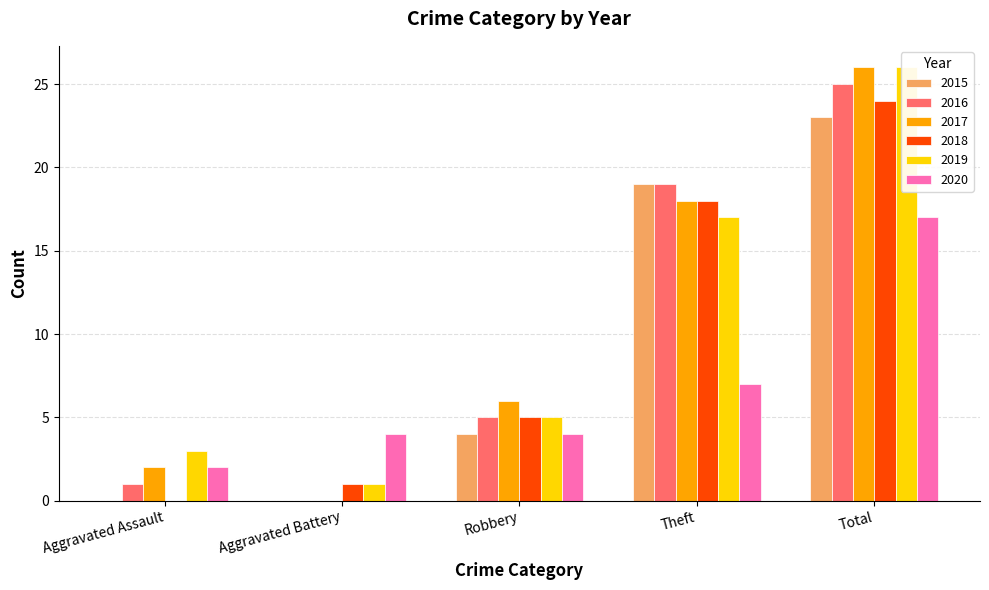

Reading left to right, list all the values displayed in this chart.

2015: Aggravated Assault=0	Aggravated Battery=0	Robbery=4	Theft=19	Total=23
2016: Aggravated Assault=1	Aggravated Battery=0	Robbery=5	Theft=19	Total=25
2017: Aggravated Assault=2	Aggravated Battery=0	Robbery=6	Theft=18	Total=26
2018: Aggravated Assault=0	Aggravated Battery=1	Robbery=5	Theft=18	Total=24
2019: Aggravated Assault=3	Aggravated Battery=1	Robbery=5	Theft=17	Total=26
2020: Aggravated Assault=2	Aggravated Battery=4	Robbery=4	Theft=7	Total=17